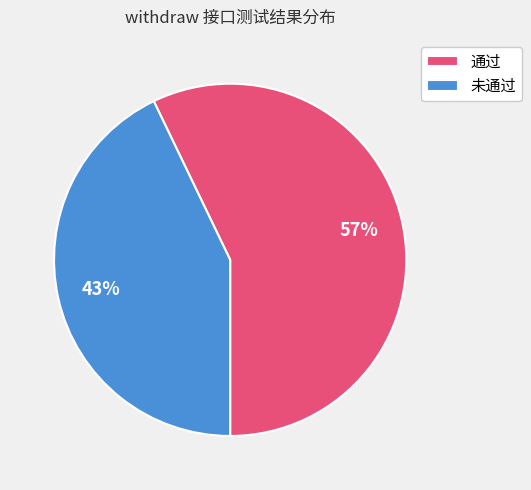

To the nearest percent, what is the average slice percentage?

50%